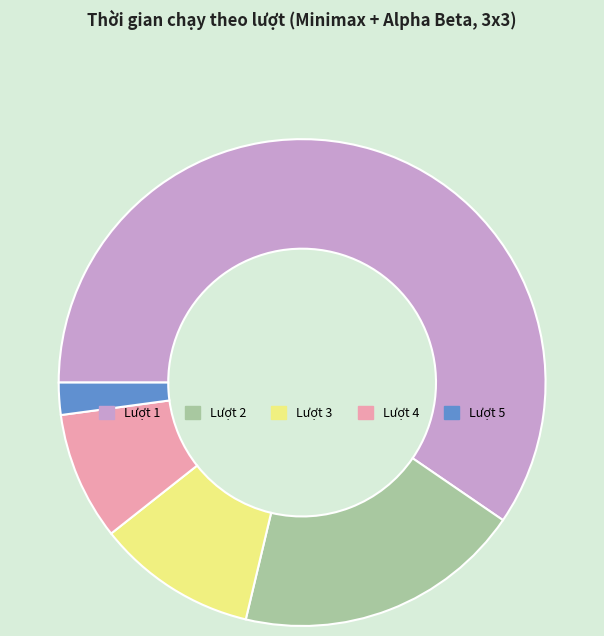

Which slice represents more than half of the pie?

Lượt 1